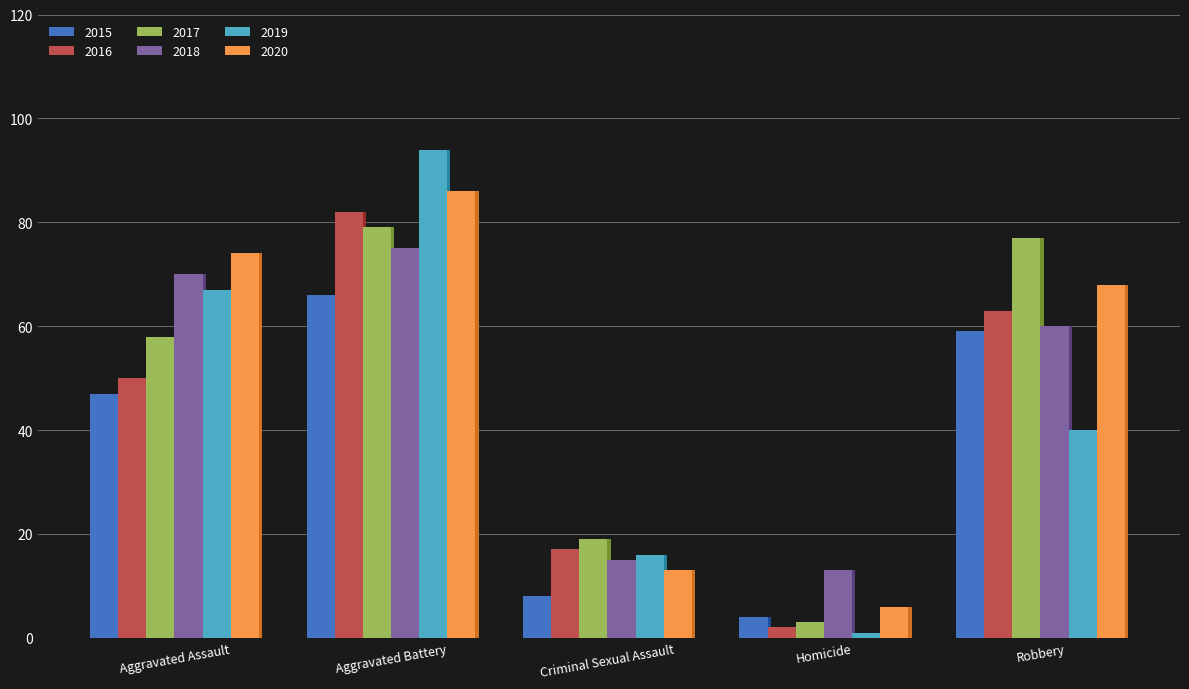

What is the label of the 1st bar from the right?

Robbery